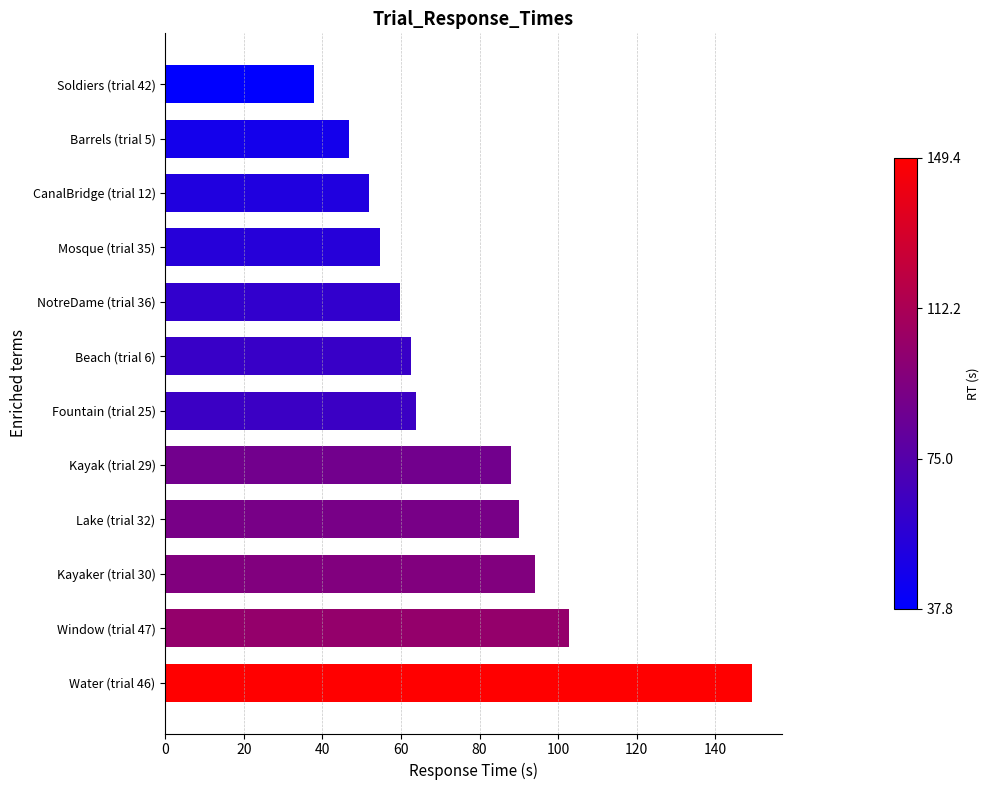

Approximately how many times larger is the value at Water (trial 46) compared to Beach (trial 6)?

2.4